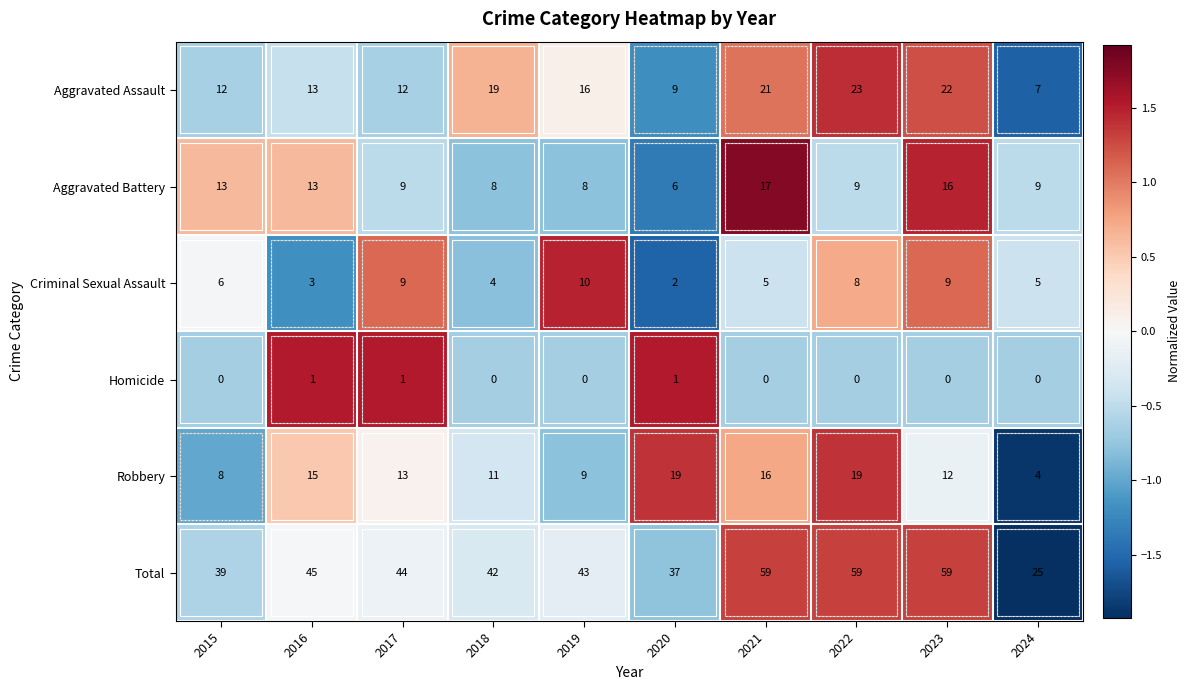

What is the smallest value displayed?

0